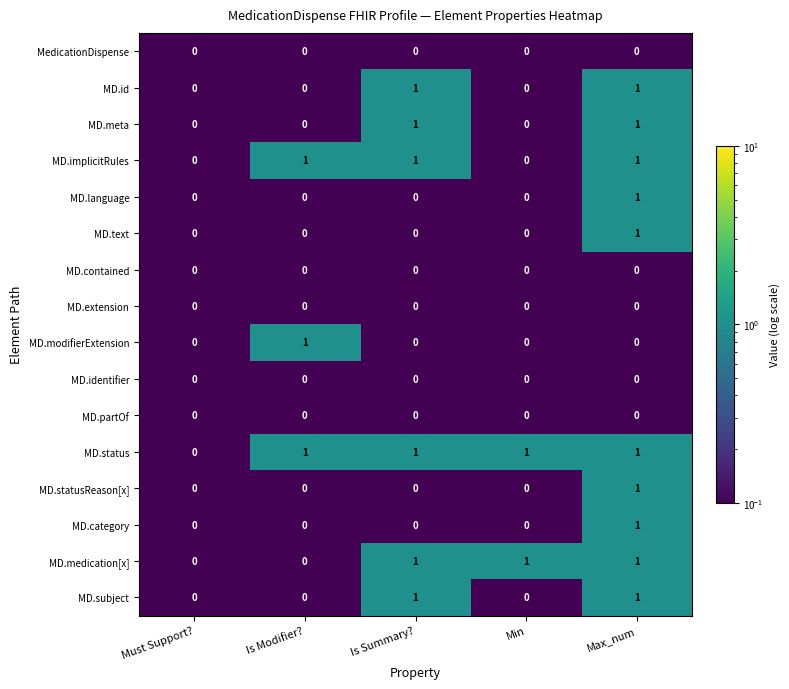

What is the maximum value shown in the chart?

1